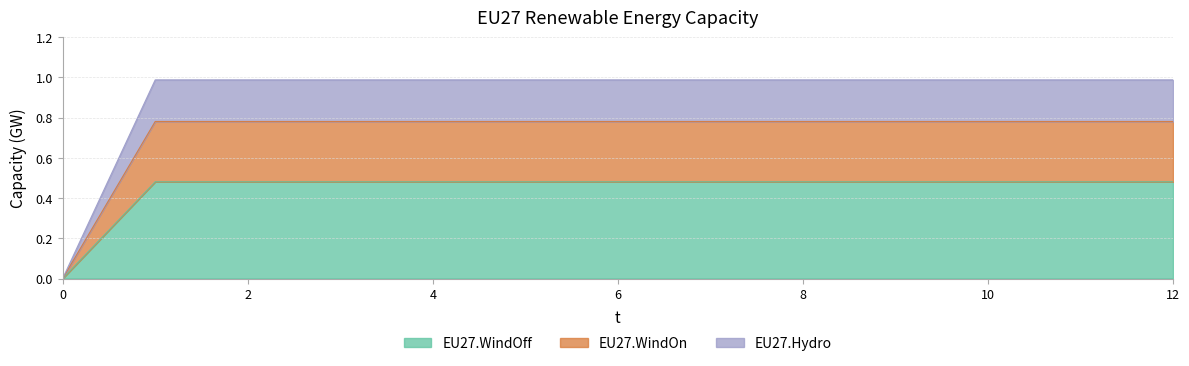

What are all the series names shown in the legend?

EU27.WindOff, EU27.WindOn, EU27.Hydro